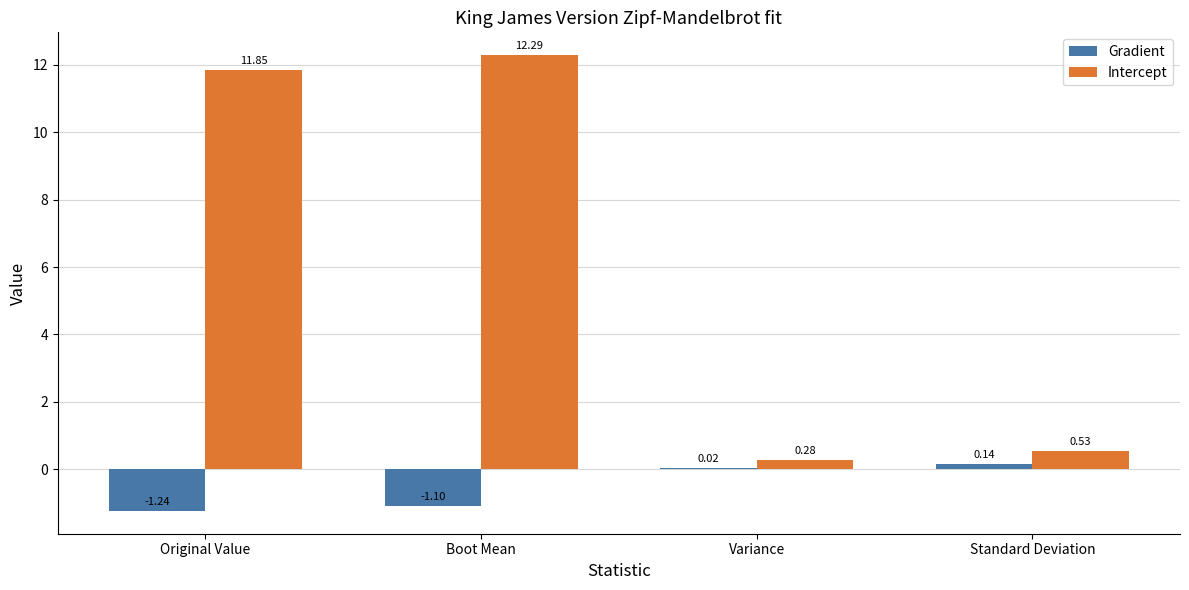

What is the greatest value displayed?

12.3